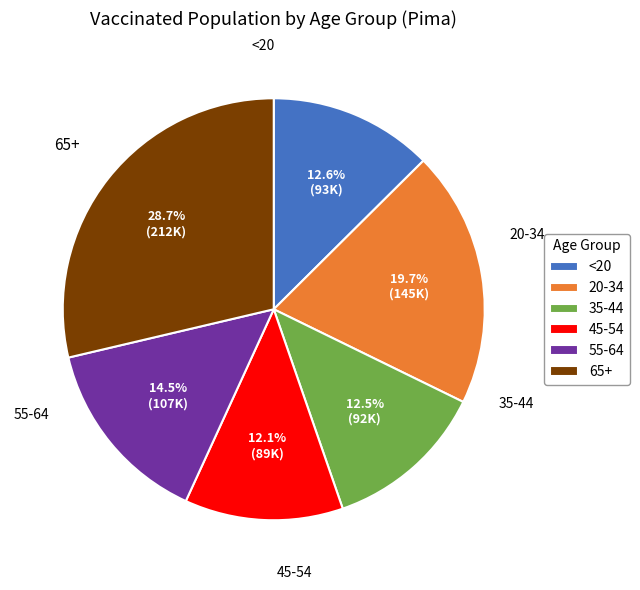

How many slices are in this pie chart?

6